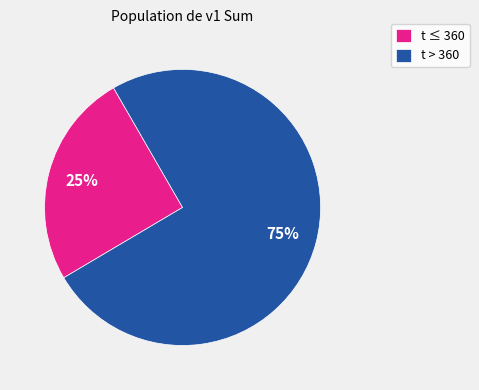

What is the ratio of the value at t ≤ 360 to the value at t > 360?

0.3